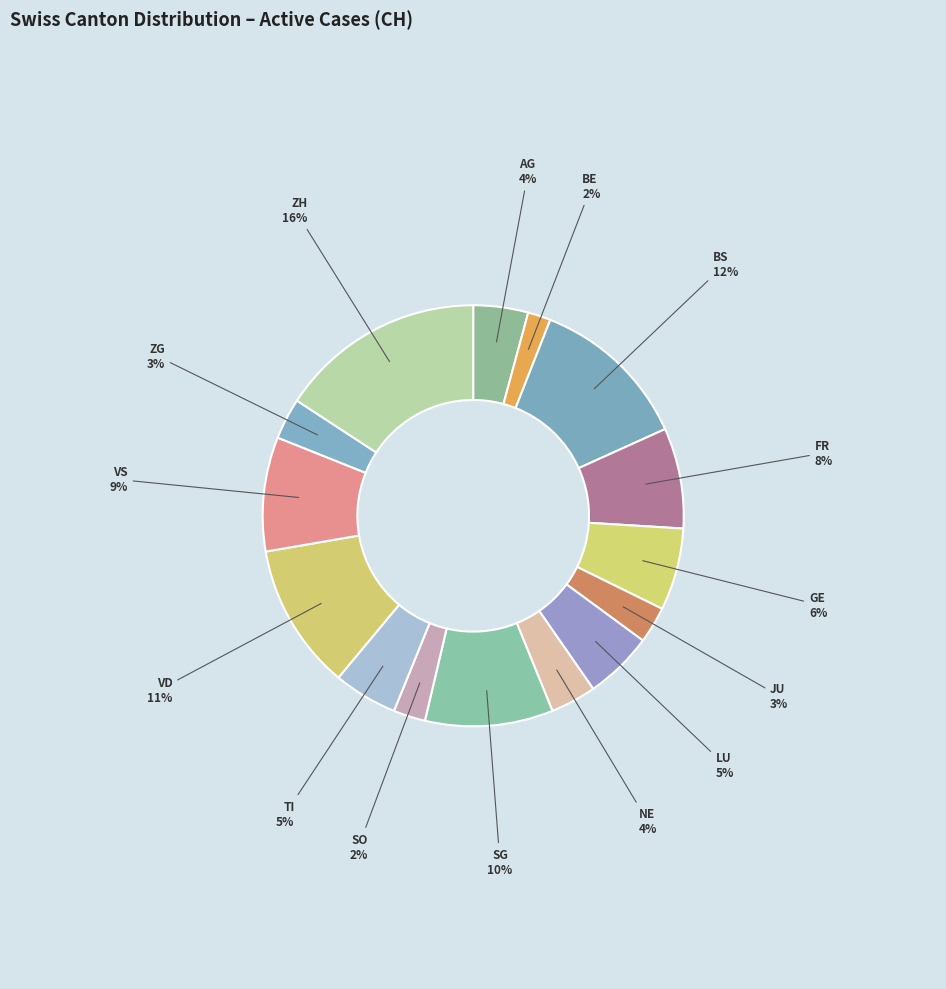

How many segments does this pie chart have?

15